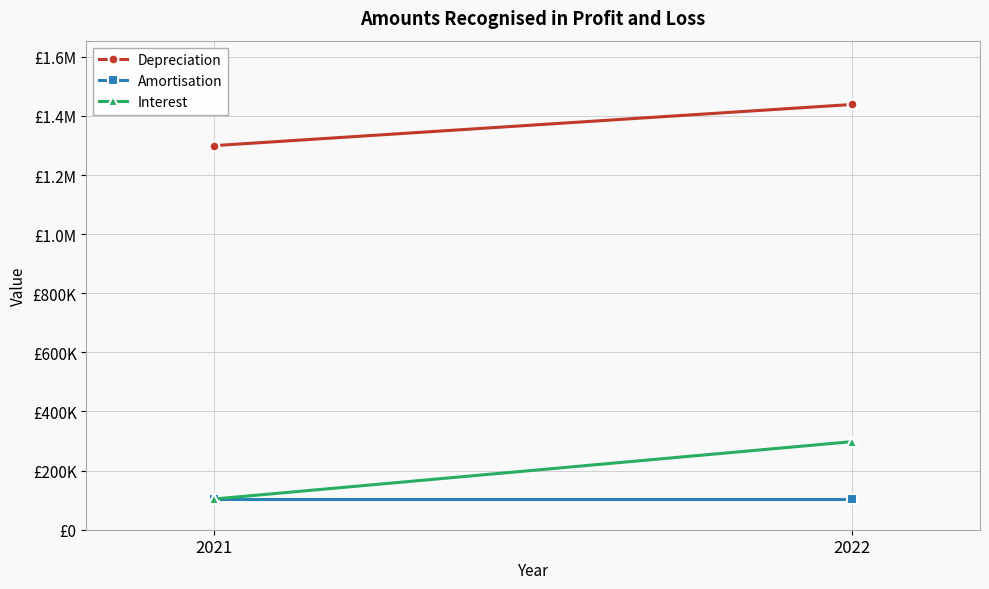

Reading right to left, transcribe all the data shown in this chart.

Depreciation: 1438699	1299357
Amortisation: 104646	104646
Interest: 298050	103818